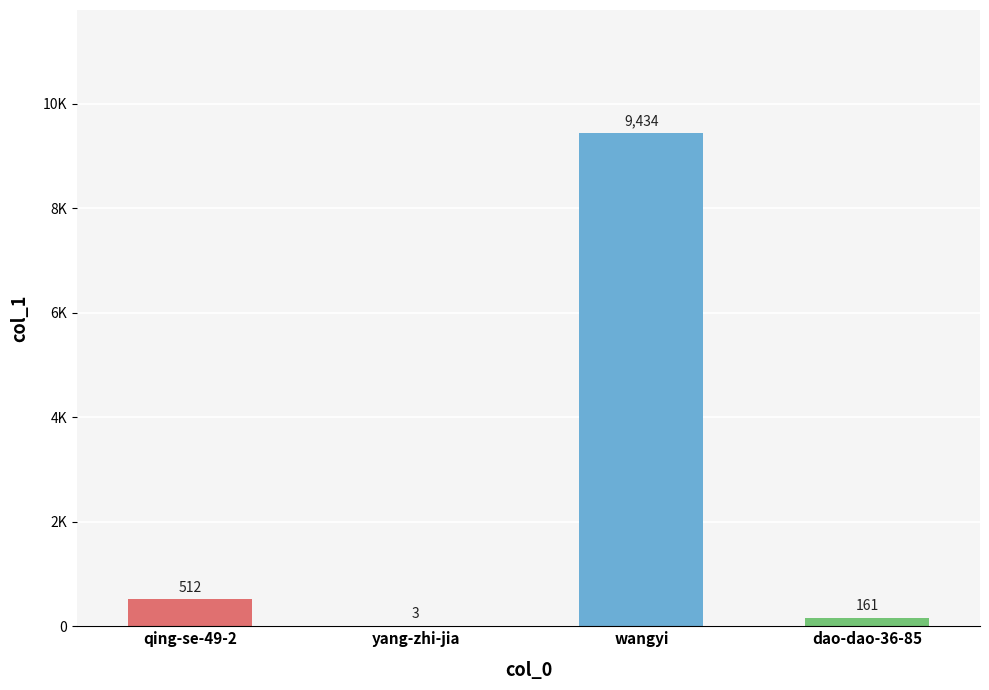

What is the sum of the values at wangyi and qing-se-49-2?

9946